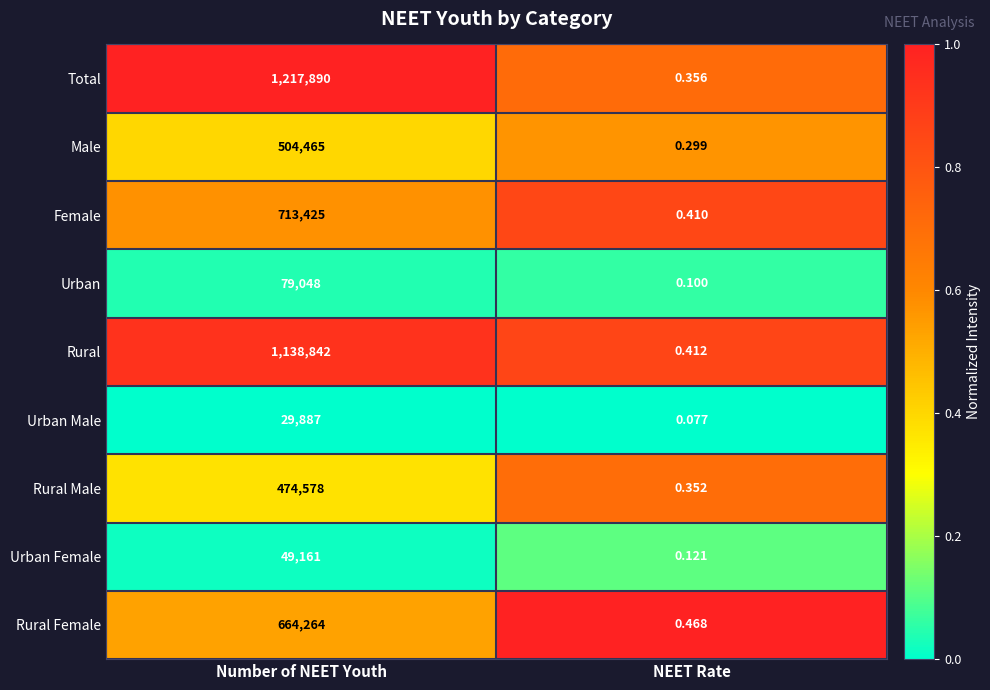

Rank the categories by Rural Male value from highest to lowest.

Number of NEET Youth, NEET Rate